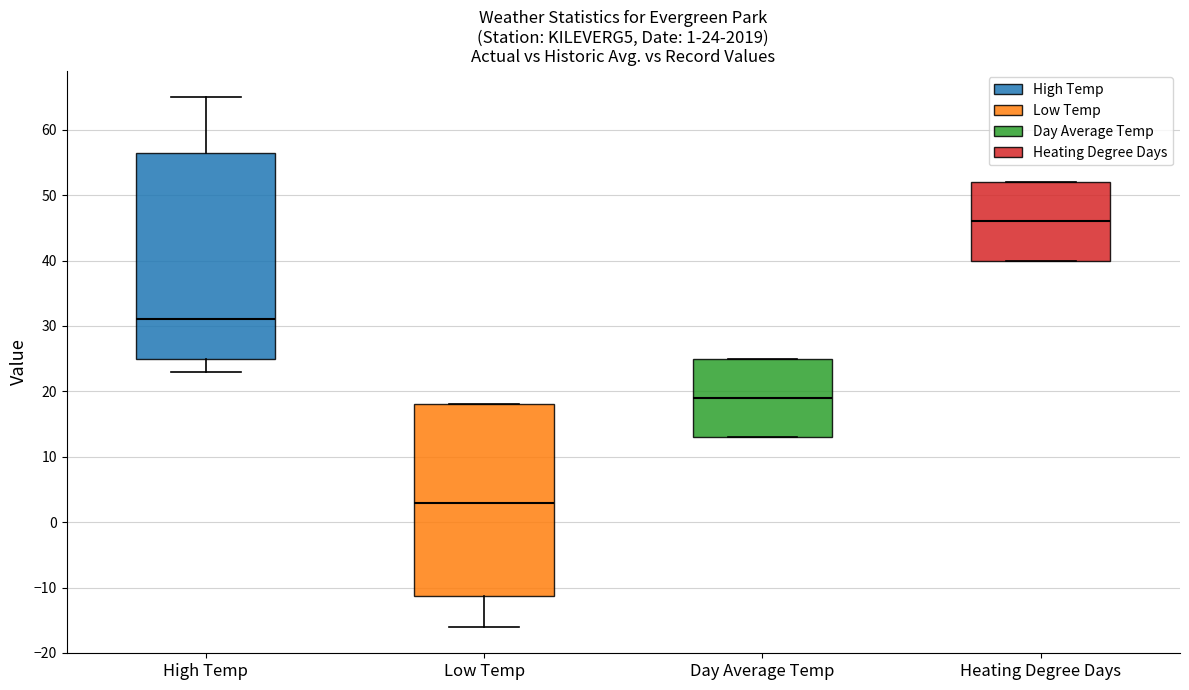

Comparing the boxes themselves (not the whiskers), which one is the tallest?

High Temp